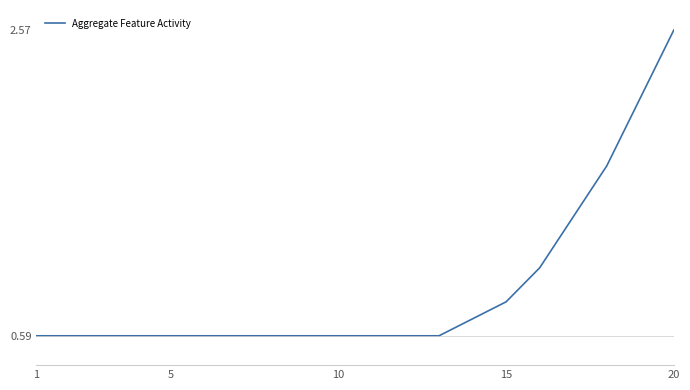

What is the minimum value shown in the chart?

0.6